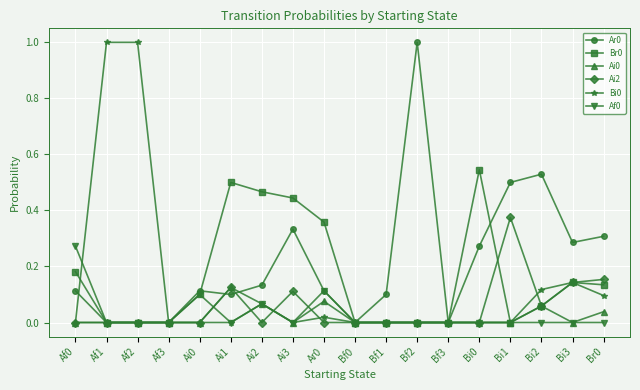

True or false: Ai2 has more than 0 interior local peaks.

True